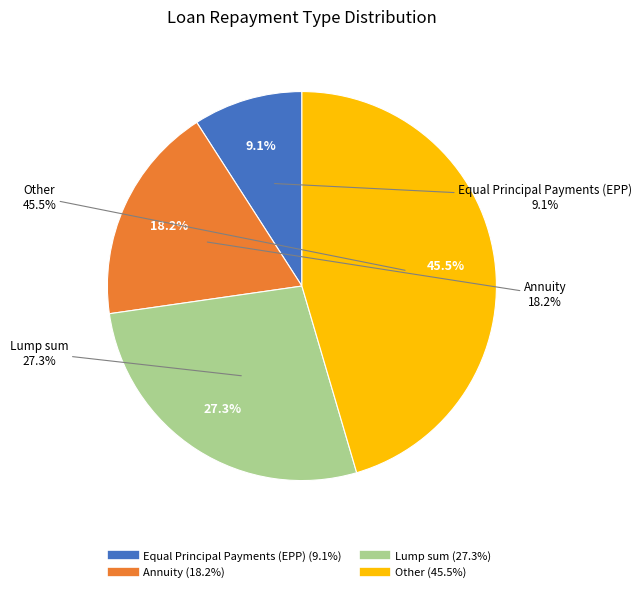

Combined, do Annuity and Other account for over 50%?

Yes